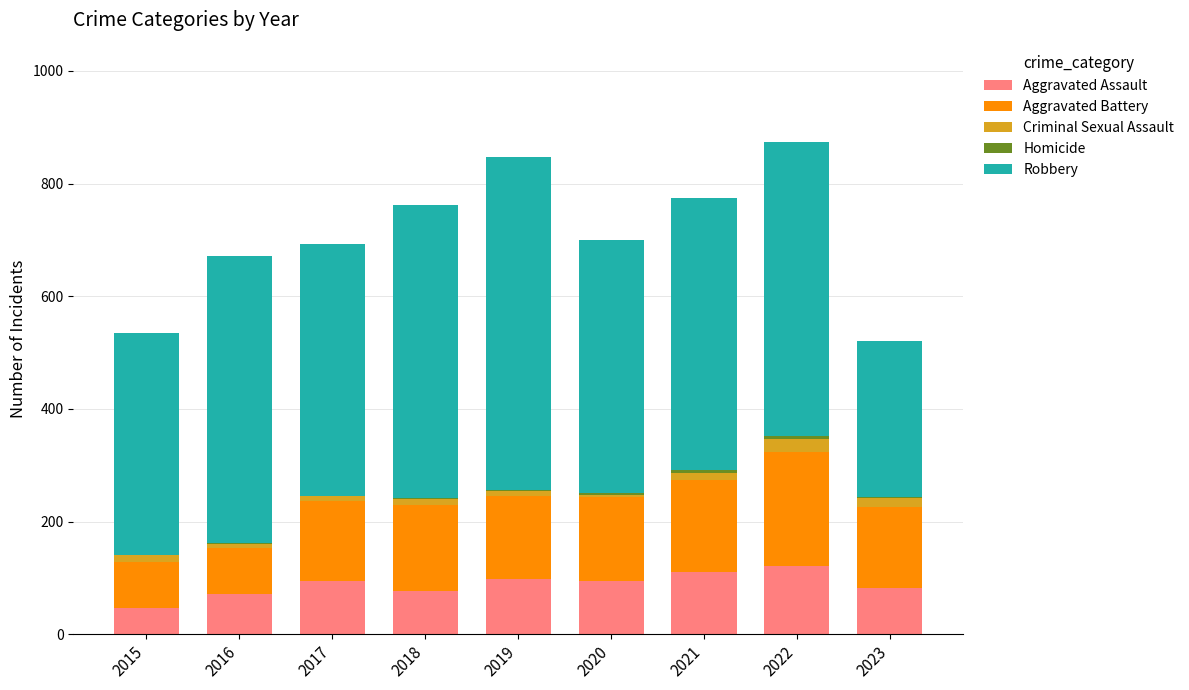

What is the sum of all Aggravated Assault values?

794